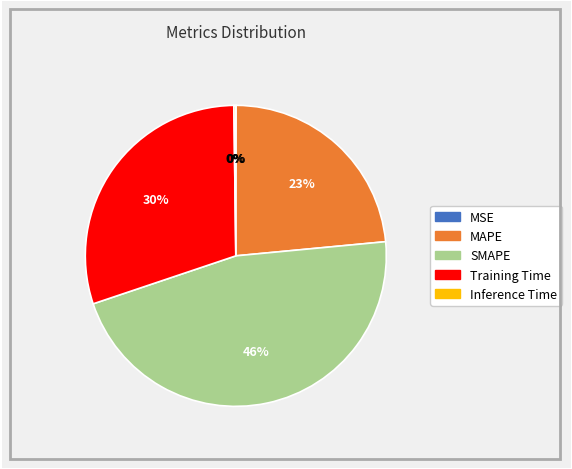

Is it true that SMAPE is 46% of the pie?

True